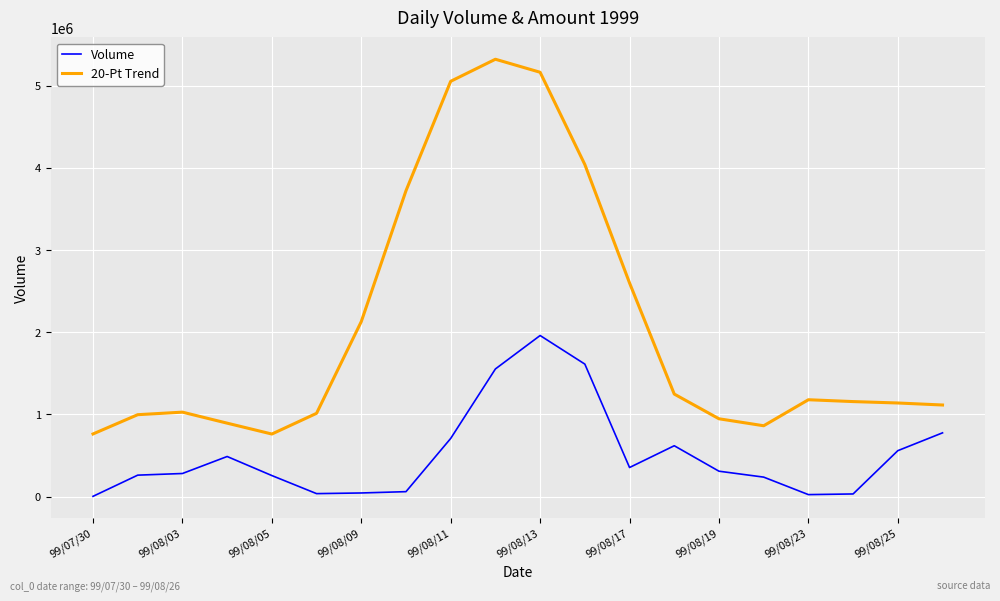

Which series has the largest total across all categories?

20-Pt Trend